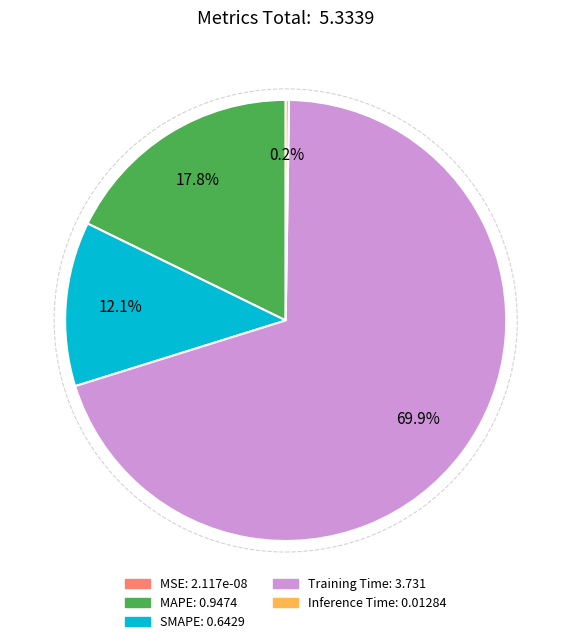

Is Training Time the majority of the pie?

Yes